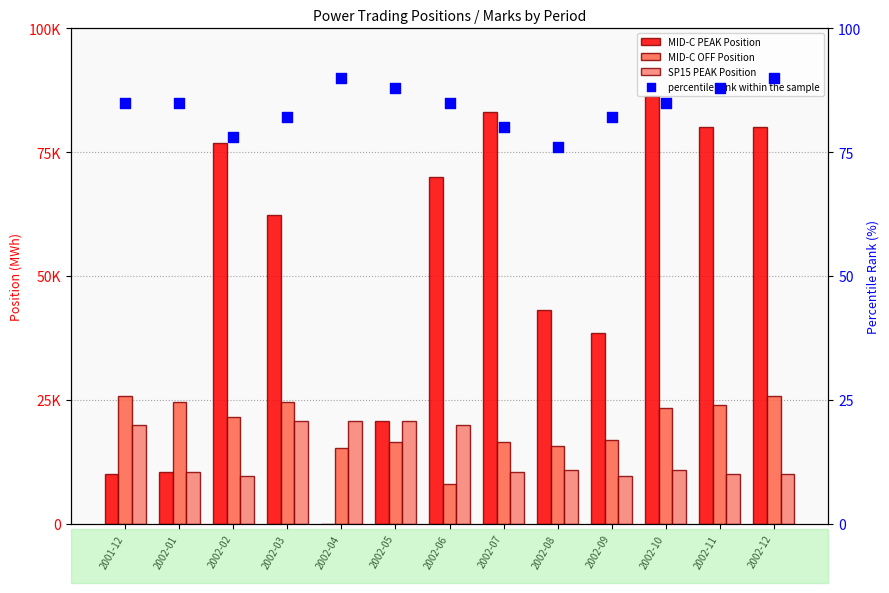

Which series reaches the minimum Y coordinate?

MID-C PEAK Position